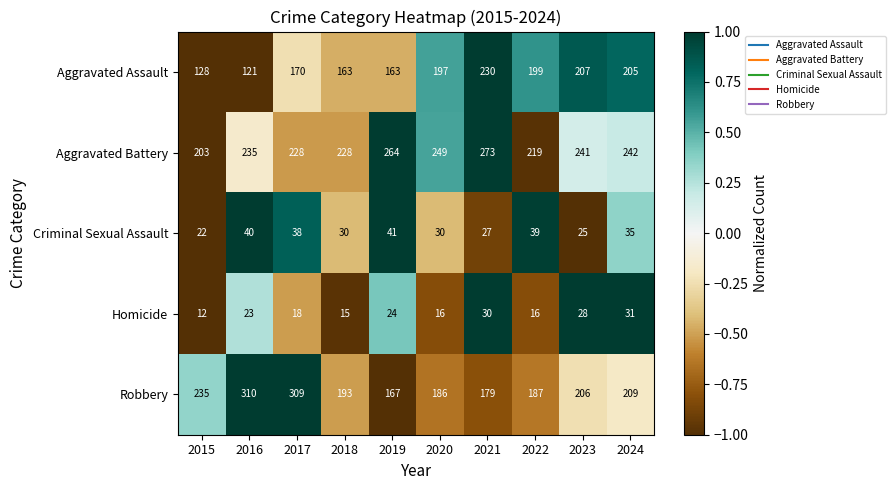

What is the approximate value of Aggravated Battery at 2022, to the nearest 10?

220